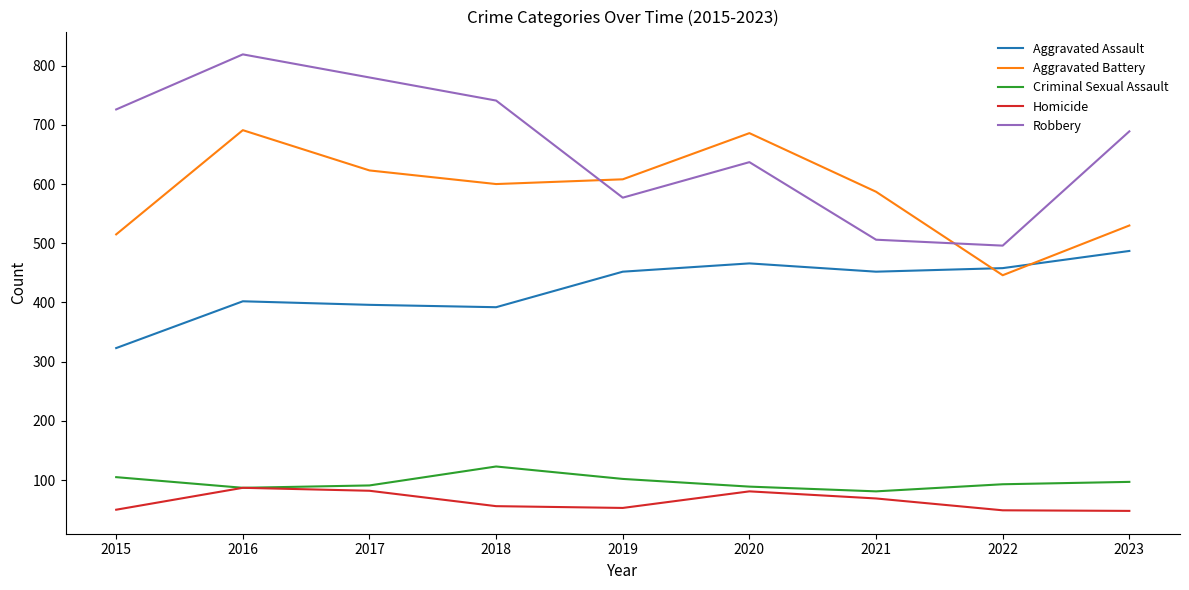

What is the lowest value of the Criminal Sexual Assault series?

81